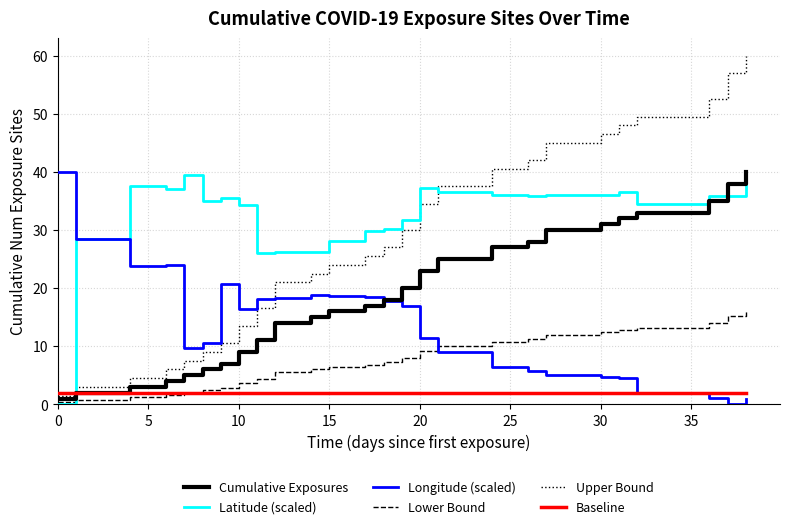

What is the average value of the Lower Bound series?

7.5